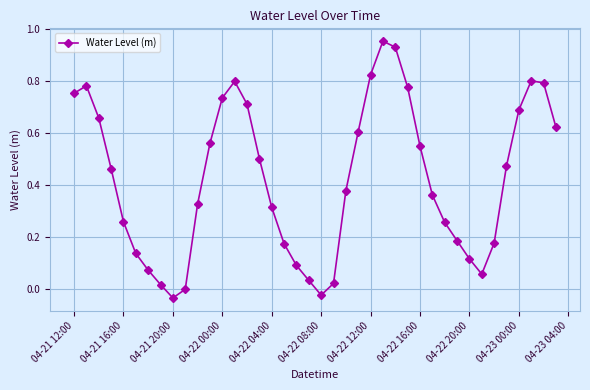

What is the sum of all values?

16.9